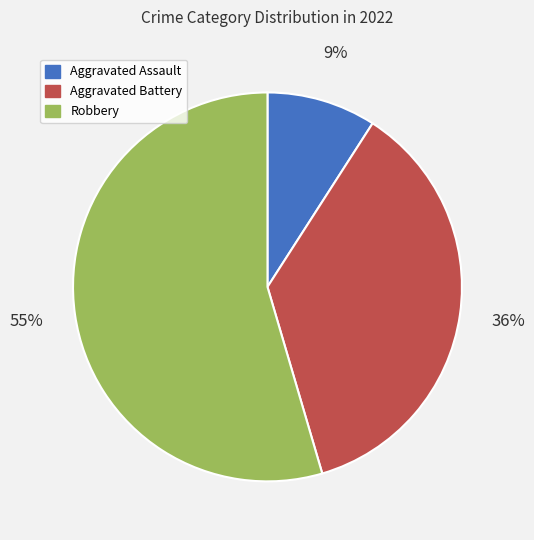

The Aggravated Assault slice represents 9% of the pie. True or false?

True